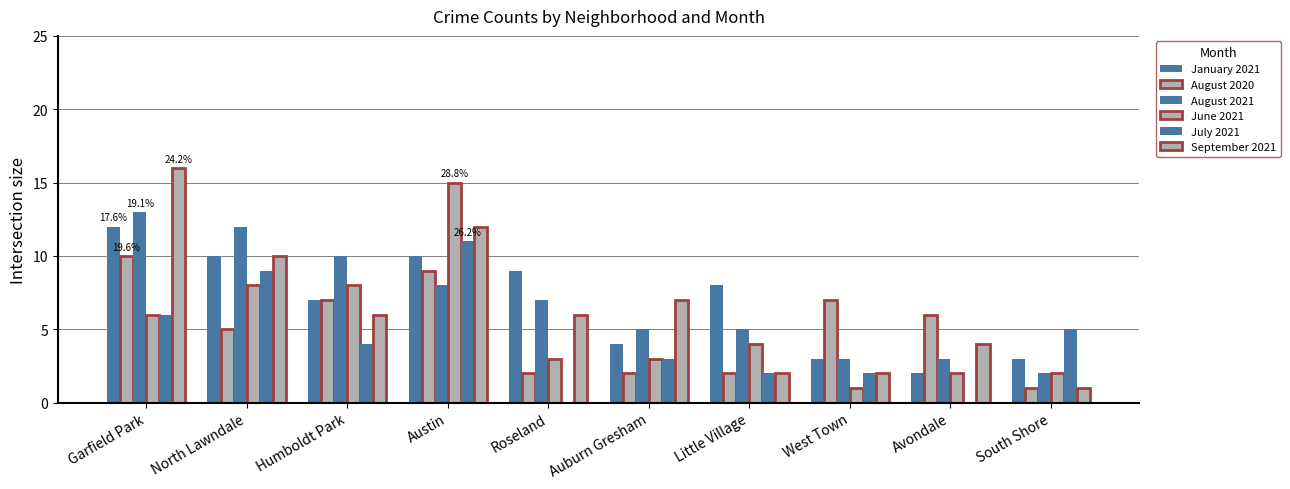

How many distinct data groups are displayed?

6